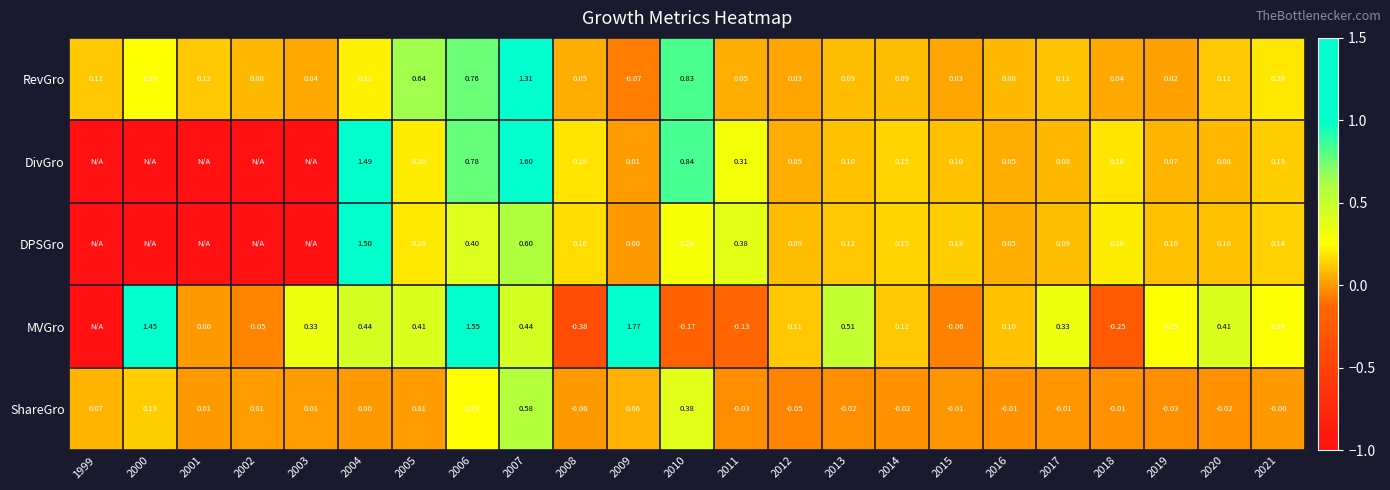

Is the value of RevGro at 2004 greater than the value of DivGro at 2019?

Yes